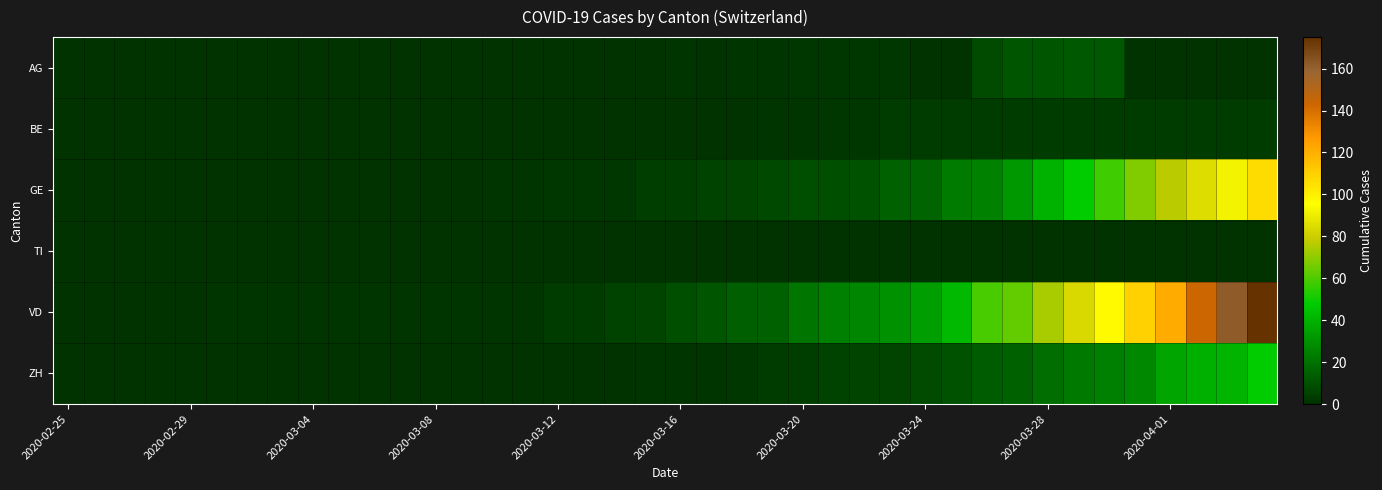

Reading left to right, transcribe all the data shown in this chart.

AG: 0	0	0	0	0	0	0	0	0	0	0	0	0	0	0	0	0	0	0	0	1	0	1	1	2	2	2	2	0	0	8	11	11	12	12	0	0	0	0	0
BE: 0	0	0	0	0	0	0	0	0	0	0	0	0	0	0	0	0	0	0	0	0	0	0	1	1	2	2	3	3	3	3	3	3	3	3	3	3	3	3	3
GE: 0	0	0	0	0	0	0	0	0	0	0	0	0	0	1	1	2	2	2	4	4	5	6	7	9	9	10	15	16	23	25	32	40	48	58	68	77	85	92	106
TI: 0	0	0	0	0	0	0	0	0	0	0	0	0	0	0	0	0	0	0	0	0	0	0	0	0	0	0	0	0	0	0	0	0	0	0	0	0	0	0	0
VD: 0	0	0	0	0	1	1	1	1	1	1	1	1	1	1	1	3	3	5	6	9	11	14	15	21	24	26	30	34	42	59	63	74	84	97	110	121	143	162	175
ZH: 0	0	0	0	0	0	0	0	0	0	0	0	0	0	0	0	0	0	0	1	1	1	2	3	4	5	6	6	8	10	13	15	19	22	24	27	36	39	41	48